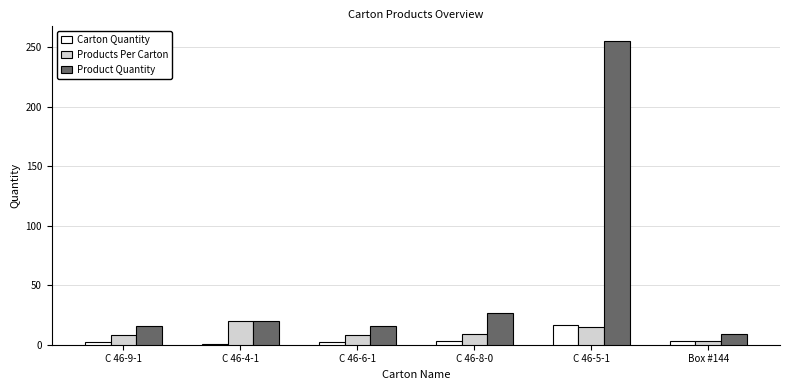

True or false: Product Quantity has a value of 27 at C 46-9-1.

False